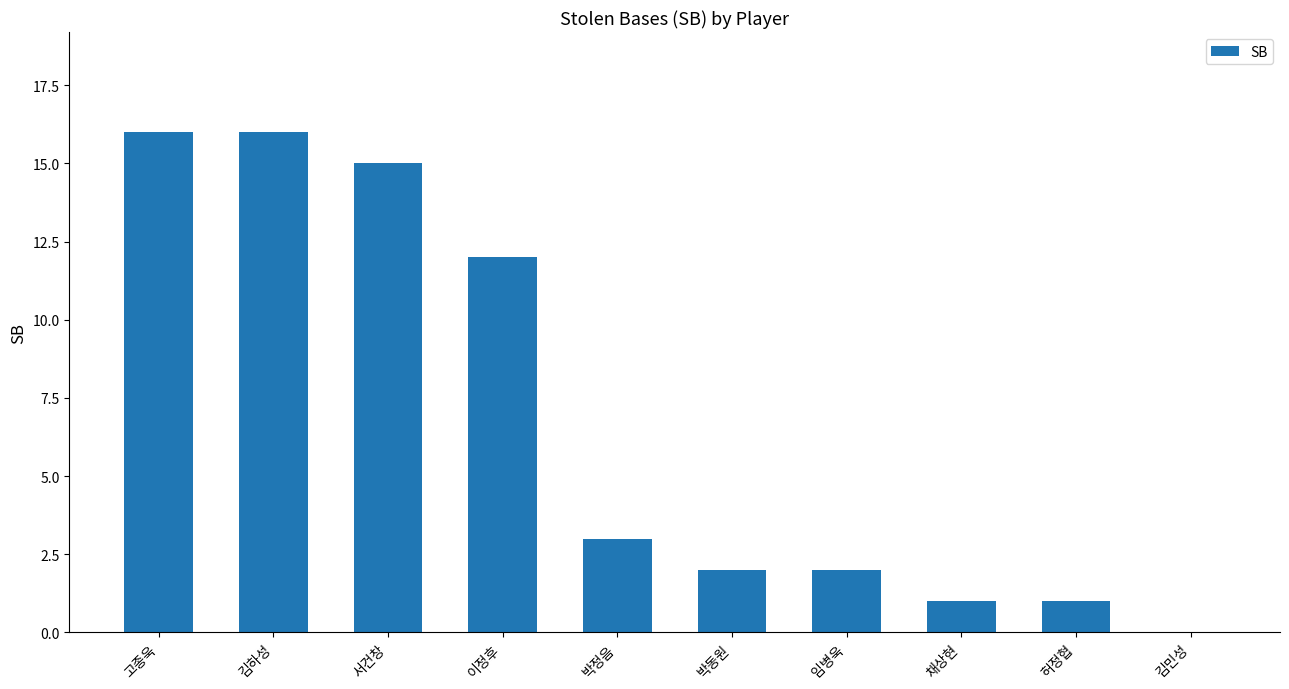

At which label does the data first exceed 3?

고종욱